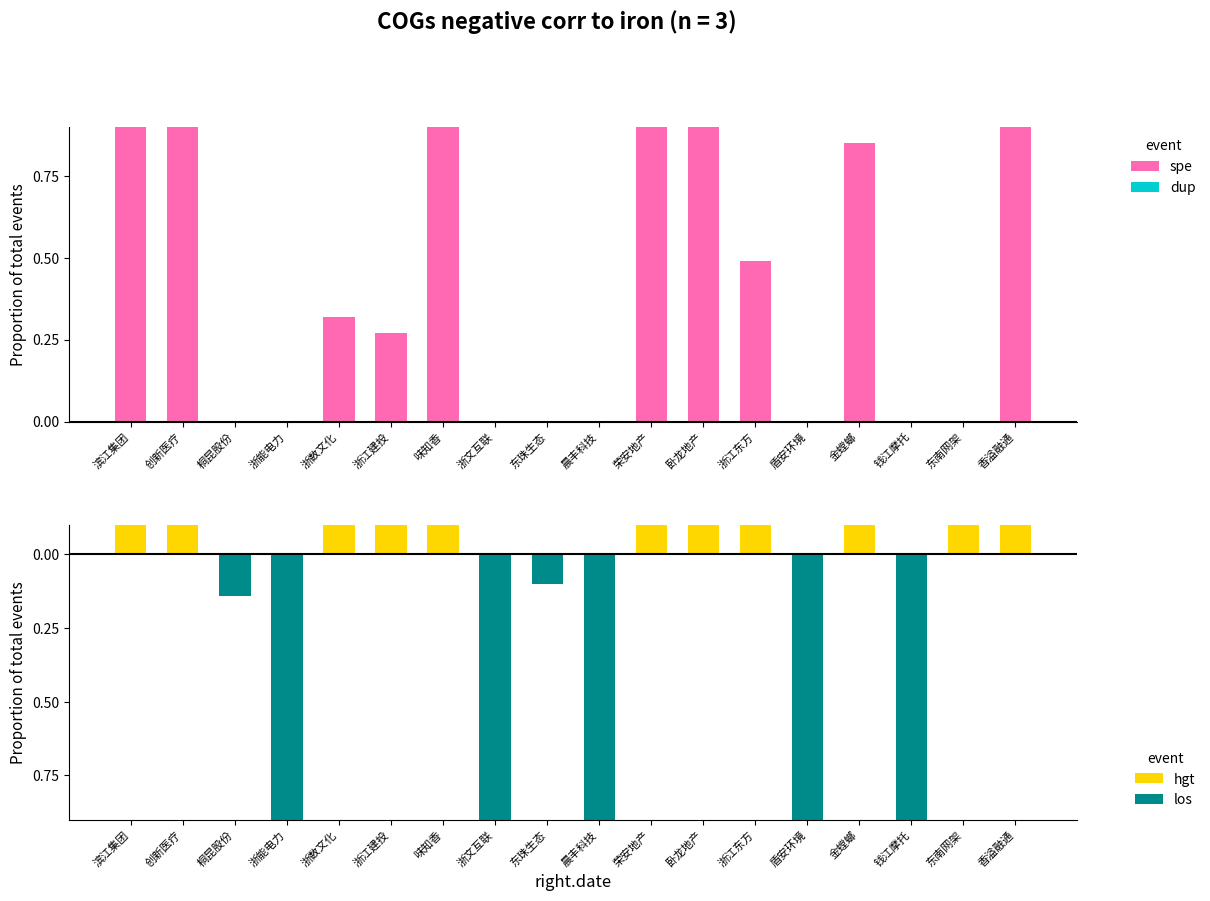

Is the value of dup at 浙能电力 greater than the value of los at 晨丰科技?

Yes